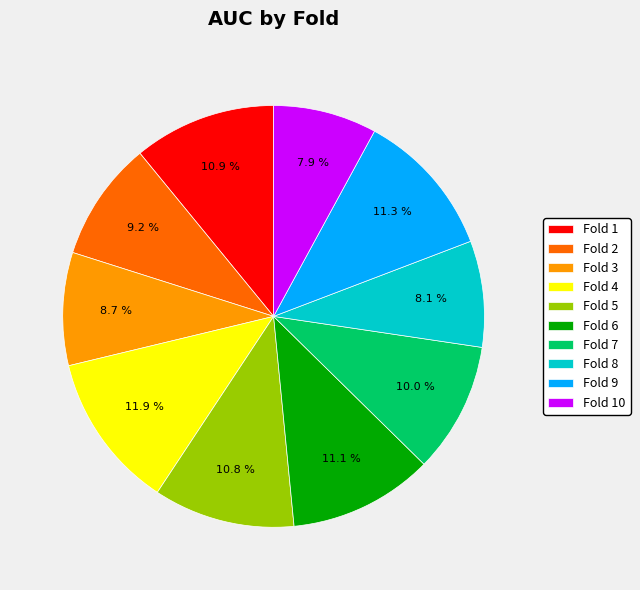

Is it true that Fold 10 is 1% of the pie?

False